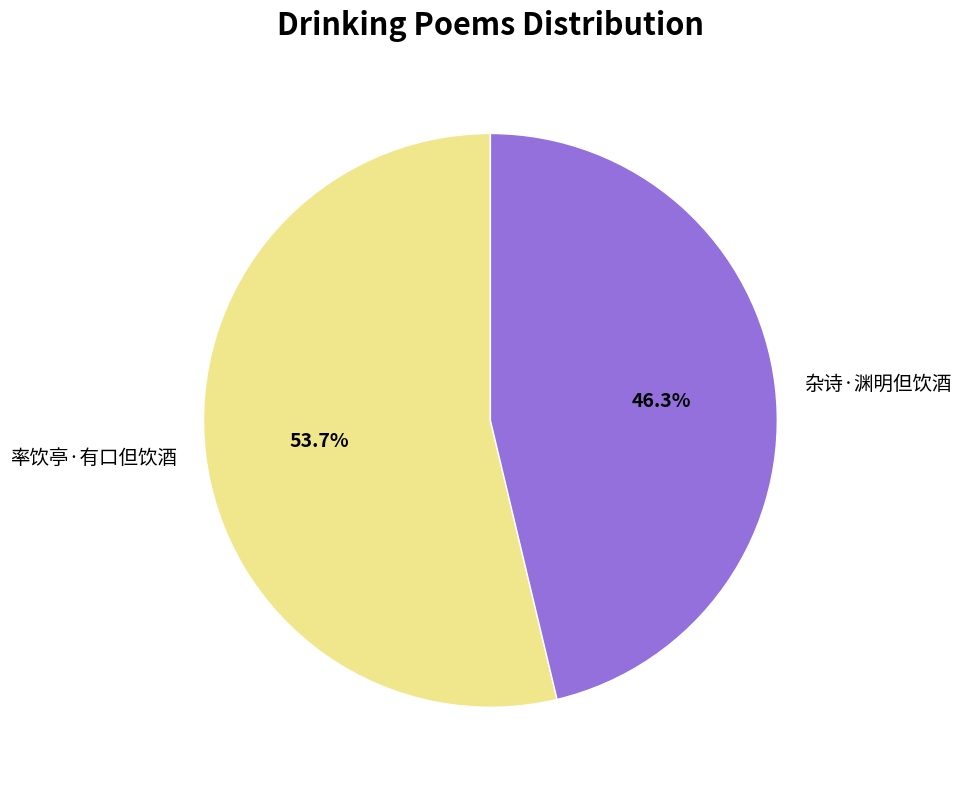

Which has a higher value, 率饮亭·有口但饮酒 or 杂诗·渊明但饮酒?

率饮亭·有口但饮酒